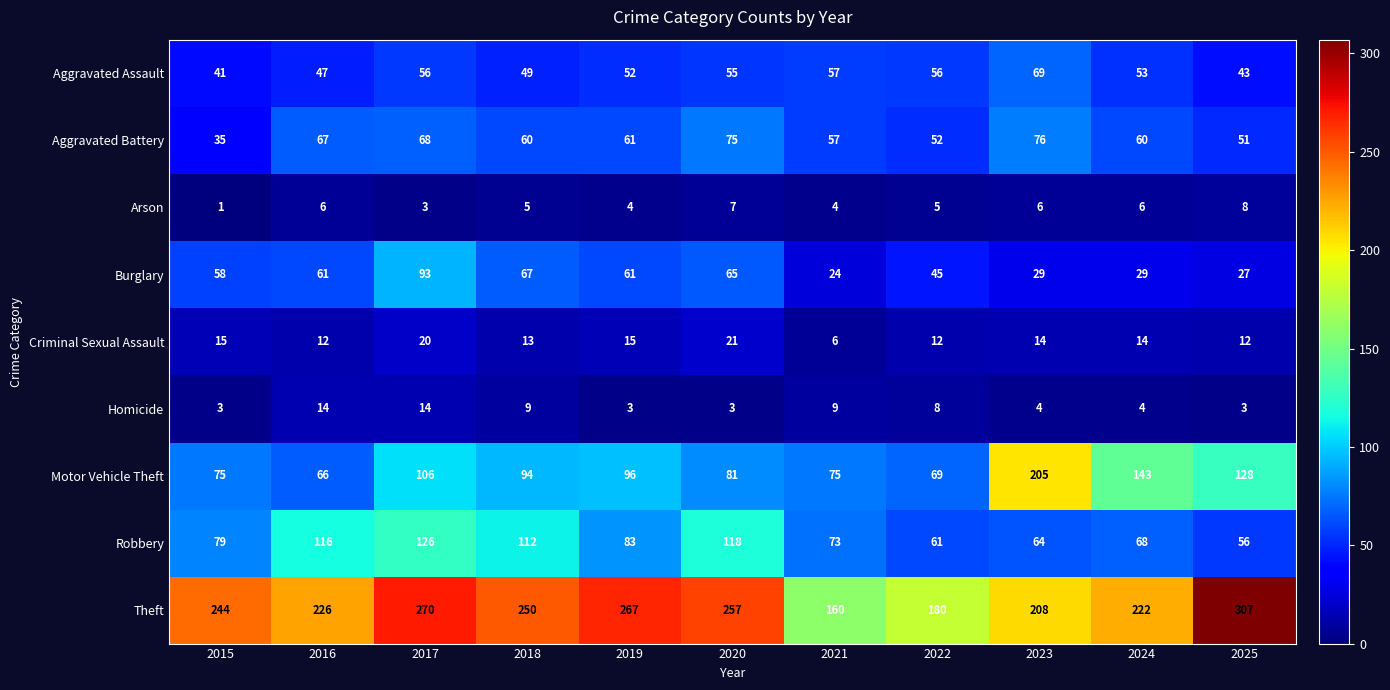

At 2024, list the series in order from smallest to largest.

Homicide, Arson, Criminal Sexual Assault, Burglary, Aggravated Assault, Aggravated Battery, Robbery, Motor Vehicle Theft, Theft